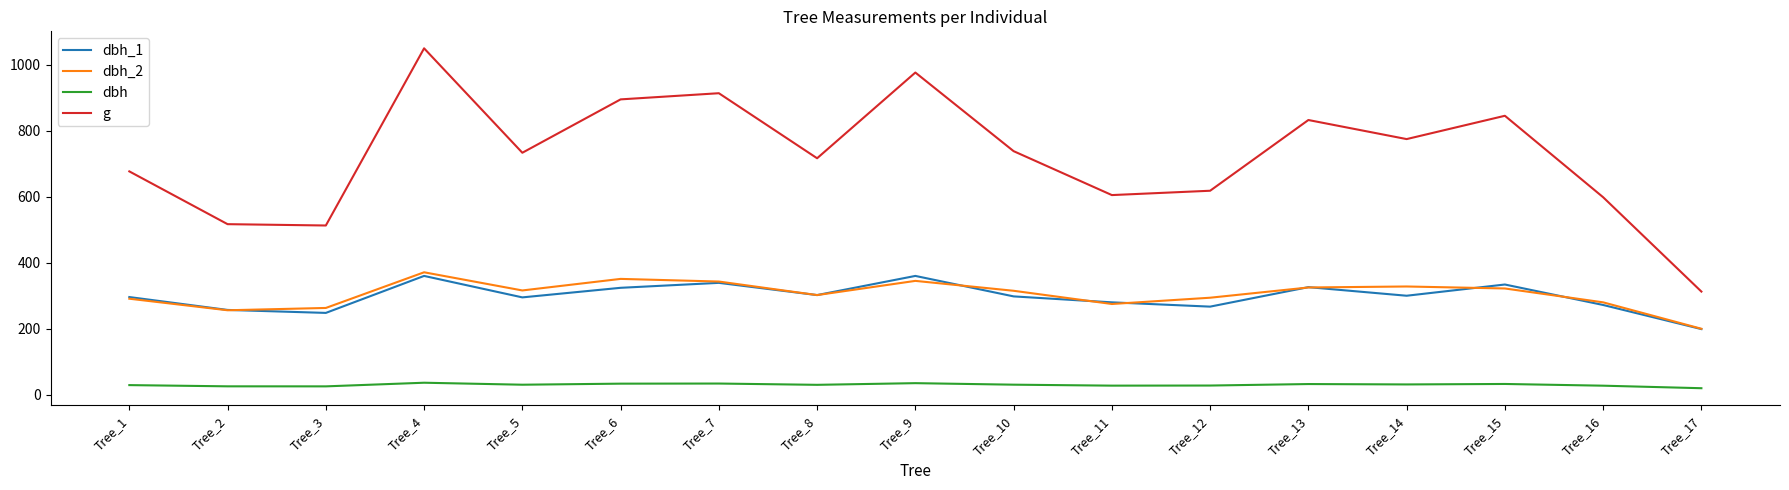

How many lines are shown in the chart?

4